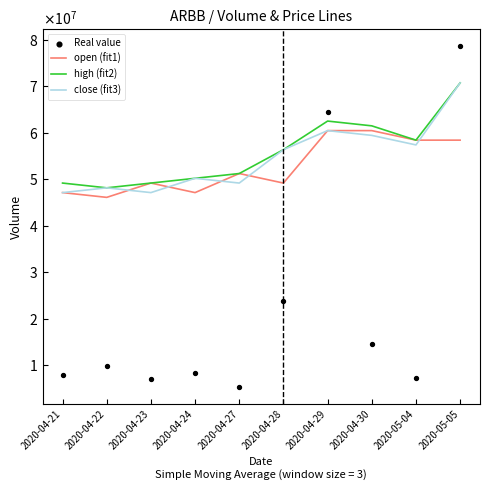

Which series contains the lowest Y value?

Real value